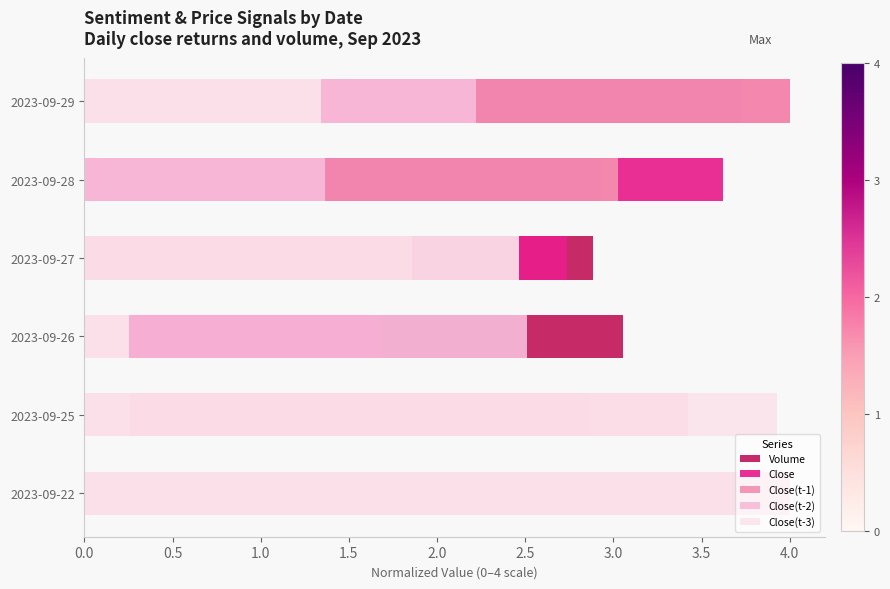

True or false: Volume has a value of 1.3 at 2023-09-29.

False